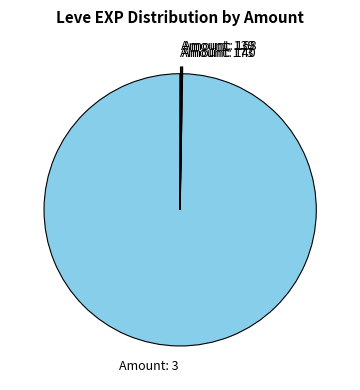

What is the majority slice?

Amount: 3